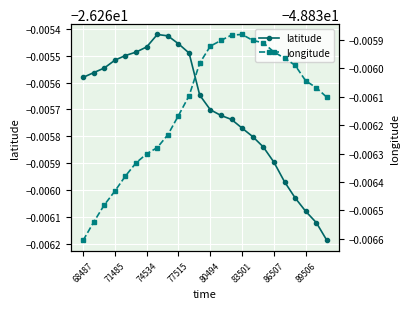

True or false: longitude and latitude cross at least once.

False